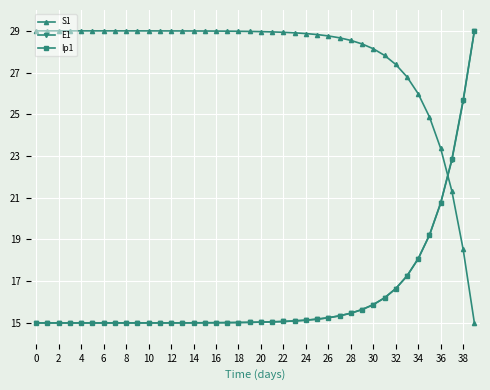

What is the value of the E1 point at the 7th from the left?

15.0